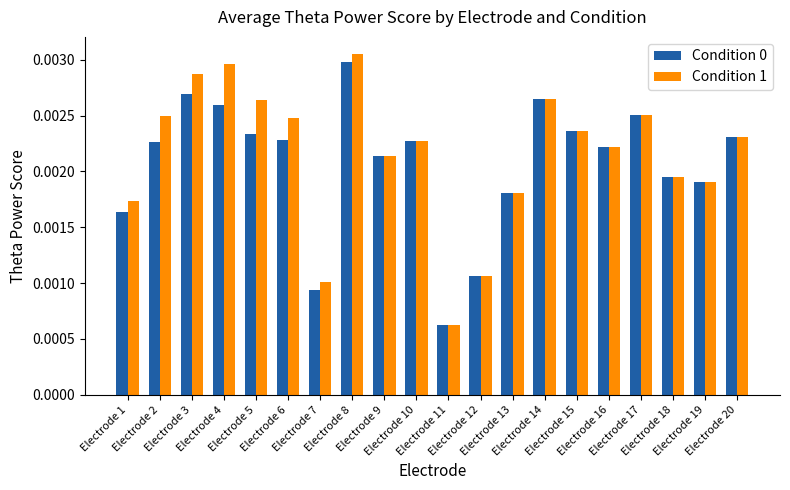

How many bars are there in each group?

2